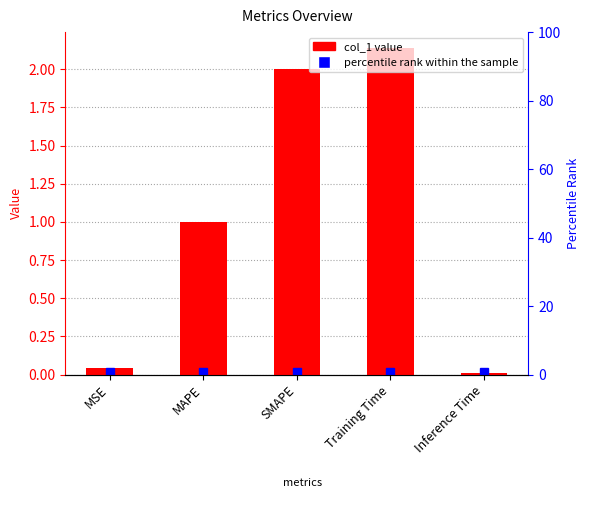

Reading left to right, extract all data points from this chart.

0.0	1.0	2.0	2.1	0.0